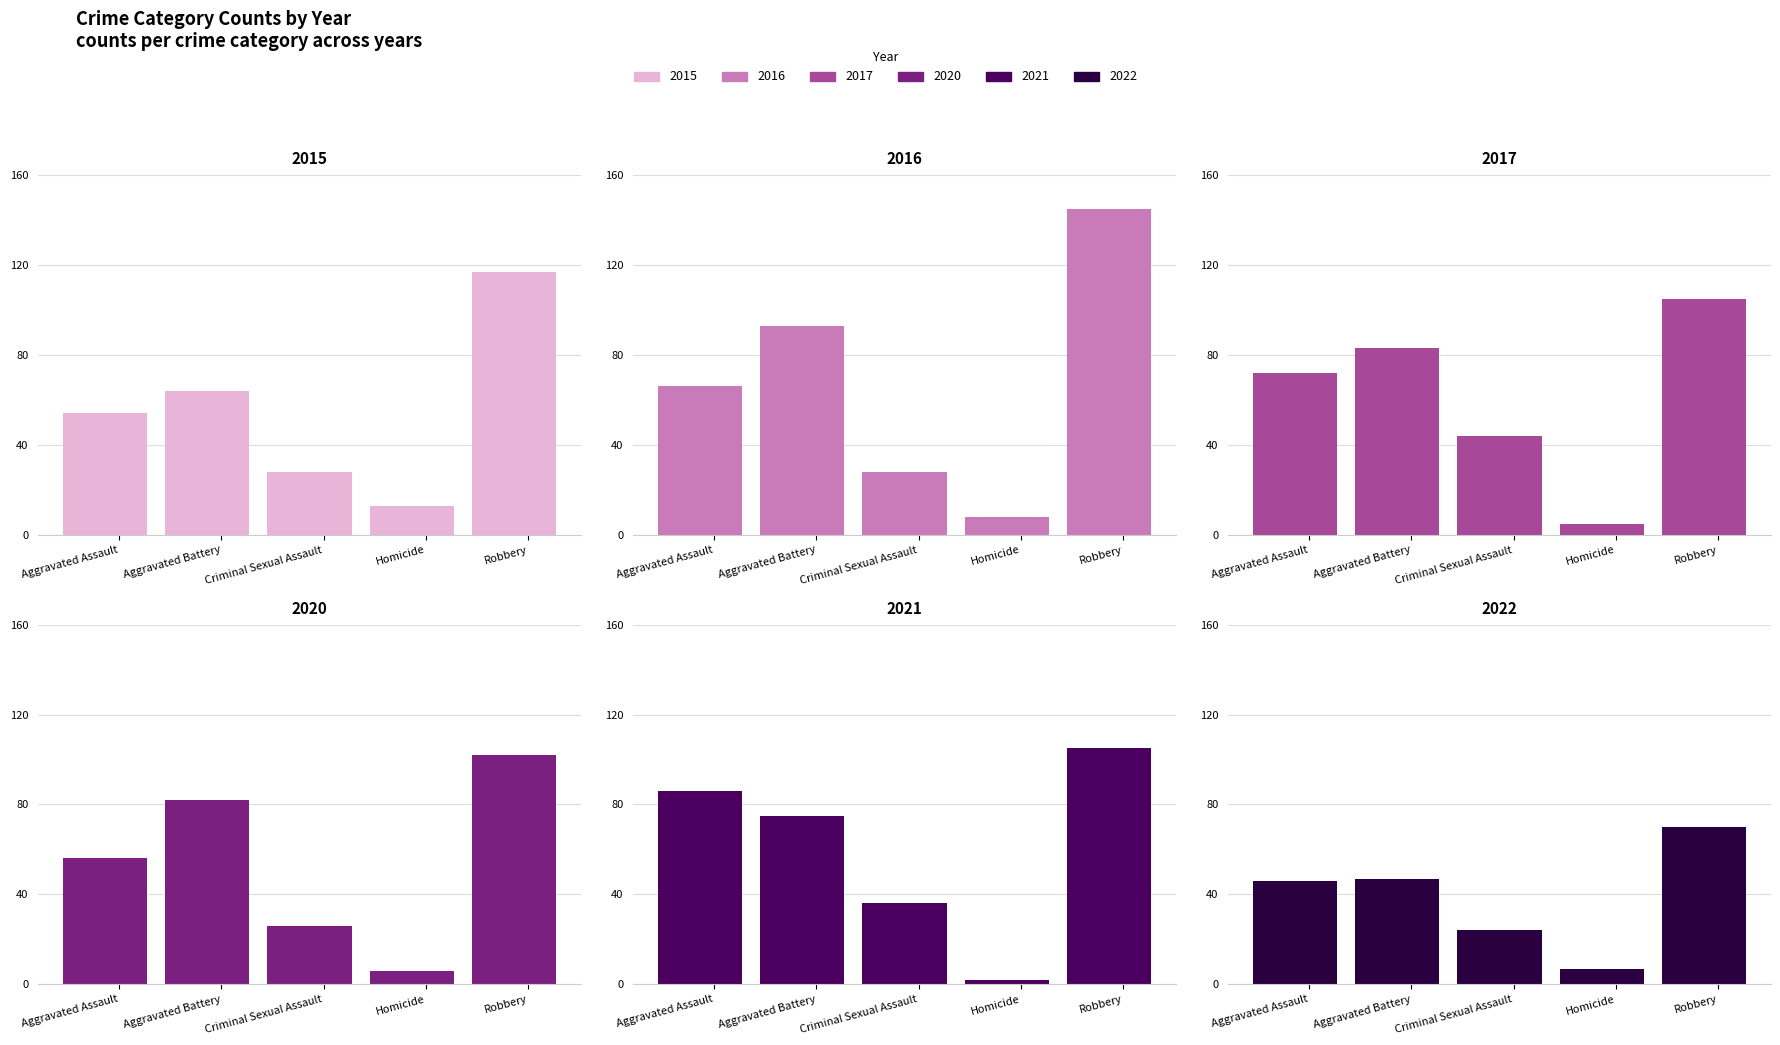

What is the value of the 2022 bar at the 2nd from the left?

47